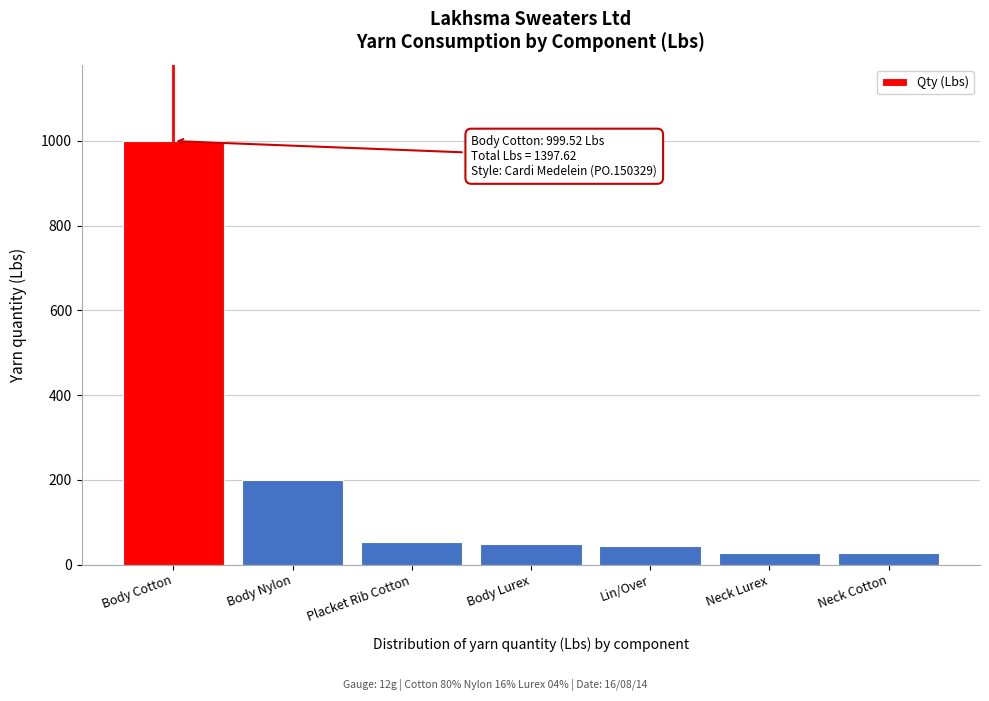

The chart shows a value of 26.3 at Neck Lurex. True or false?

True